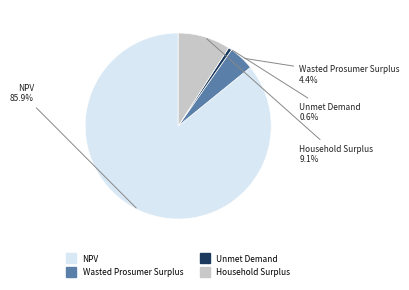

True or false: Unmet Demand accounts for 1% of the total.

True